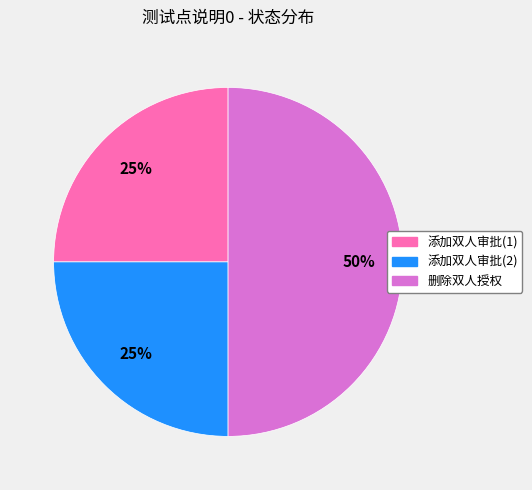

What is the largest slice in the pie chart?

删除双人授权